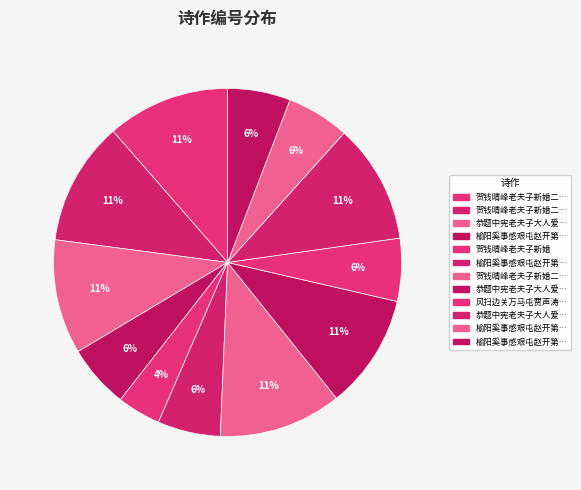

How many slices are in this pie chart?

12